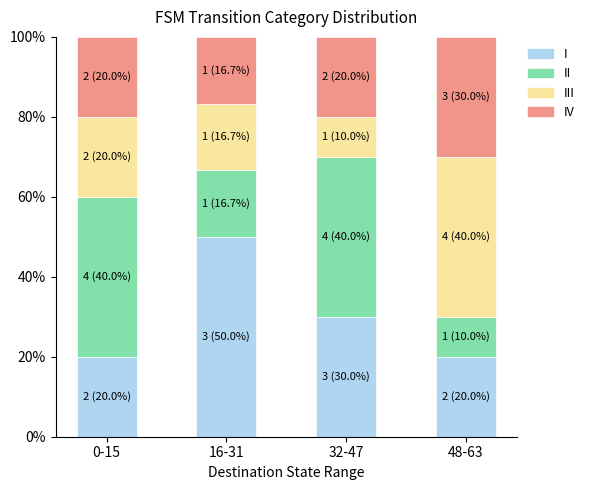

At which label does I reach its peak?

16-31